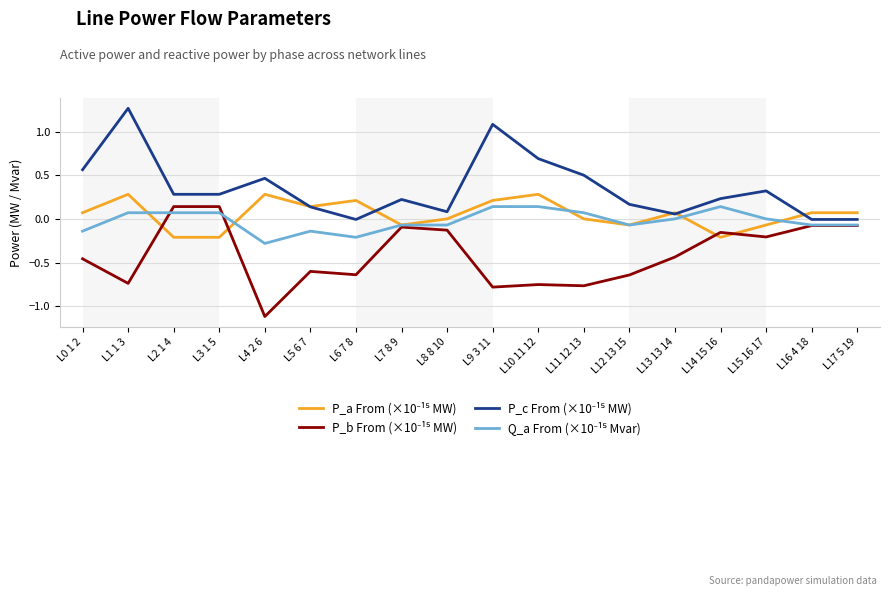

What is the difference between the highest and lowest values at L10 11 12?

1.4